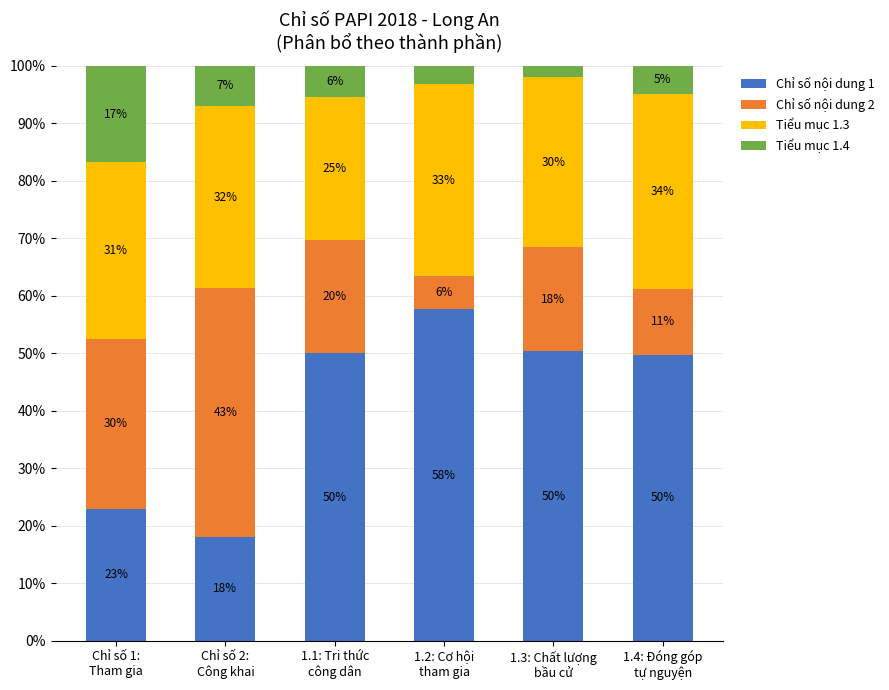

The Chỉ số nội dung 2 series shows 19.8 at 1.1: Tri thức
công dân. True or false?

True